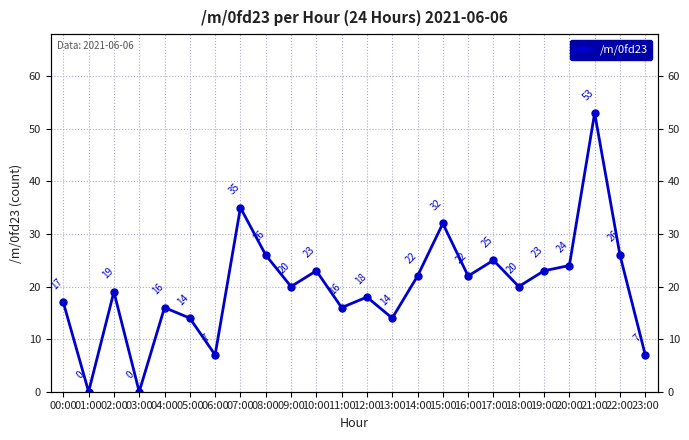

The chart shows a value of 24 at 20:00. True or false?

True